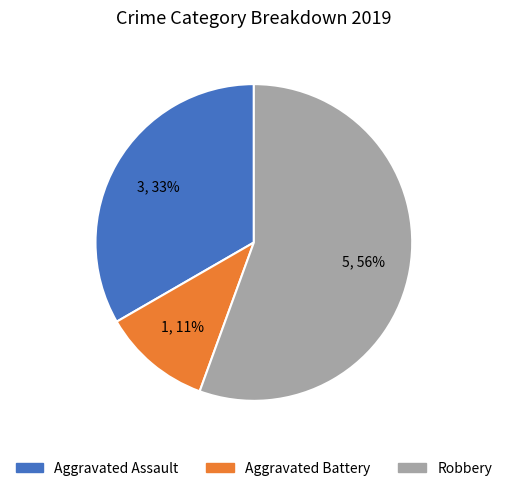

Do Aggravated Assault and Robbery together represent more than half of the pie?

Yes